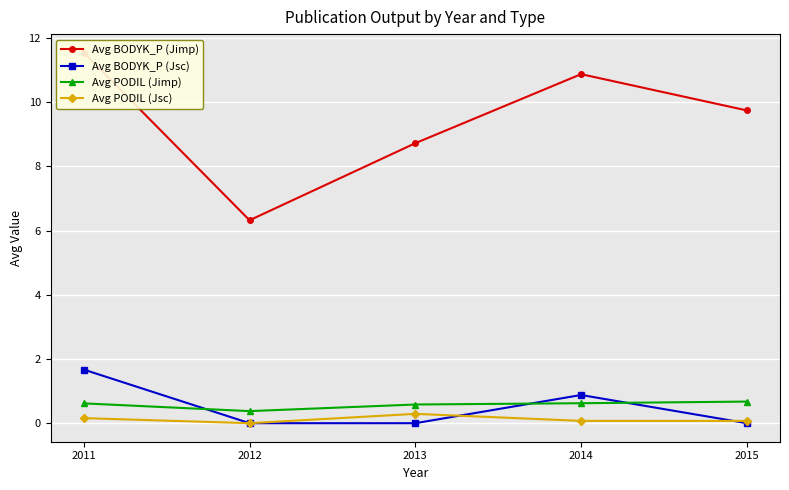

Reading left to right, transcribe all the data shown in this chart.

Avg BODYK_P (Jimp): 2011=11.5	2012=6.3	2013=8.7	2014=10.9	2015=9.7
Avg BODYK_P (Jsc): 2011=1.7	2012=0.0	2013=0.0	2014=0.9	2015=0.0
Avg PODIL (Jimp): 2011=0.6	2012=0.4	2013=0.6	2014=0.6	2015=0.7
Avg PODIL (Jsc): 2011=0.2	2012=0.0	2013=0.3	2014=0.1	2015=0.1